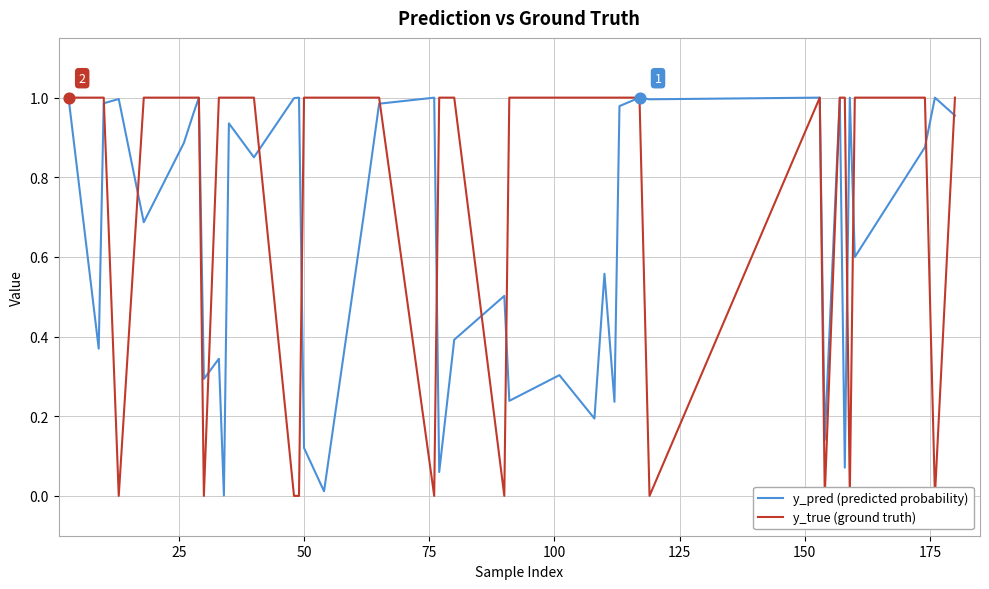

What are all the series names shown in the legend?

y_pred (predicted probability), y_true (ground truth)